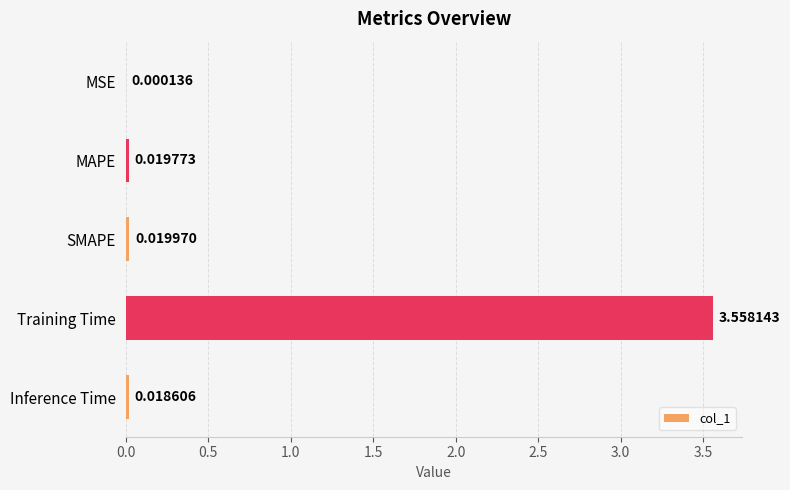

At which label is the value closest to 1?

SMAPE